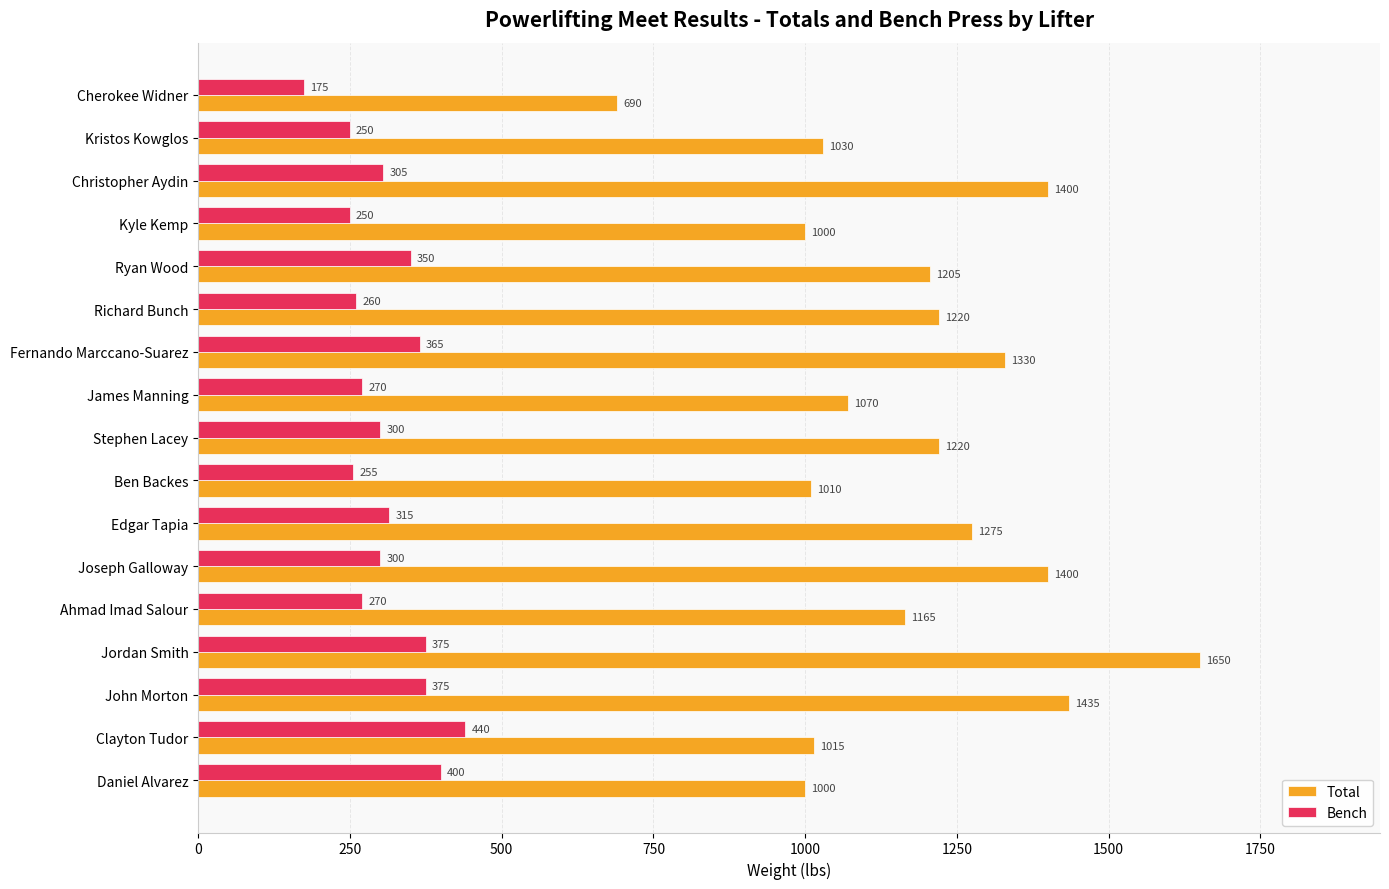

True or false: Bench has a value of 260 at Richard Bunch.

True